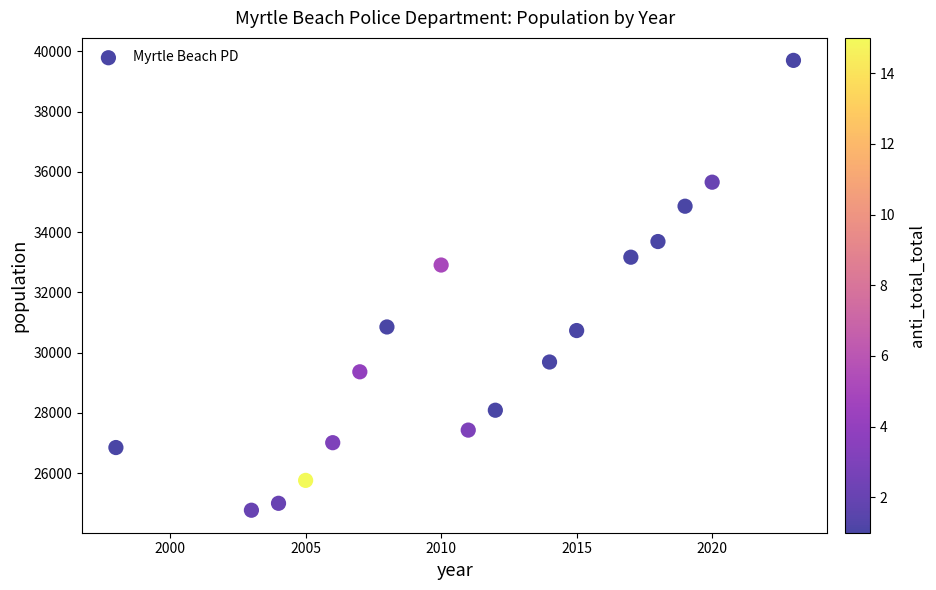

What Y value in the scatter plot is closest to 32233?

32907